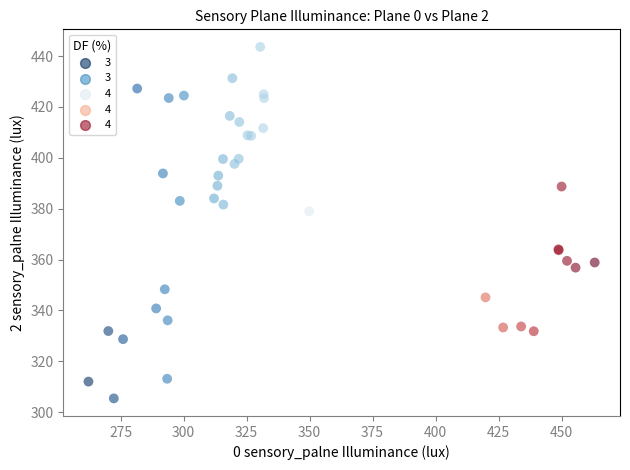

What Y value in the scatter plot is closest to 374?

379.0